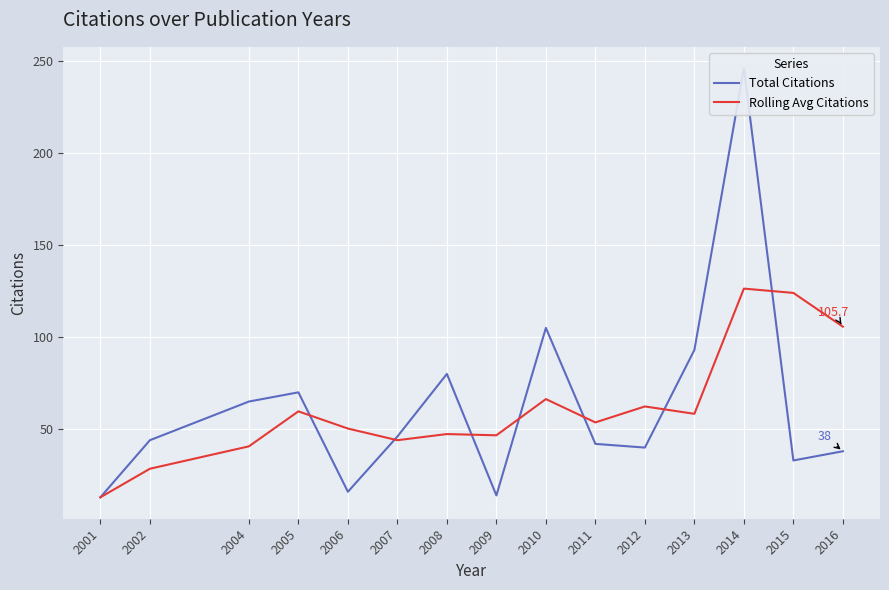

What is the smallest value displayed?

13.0